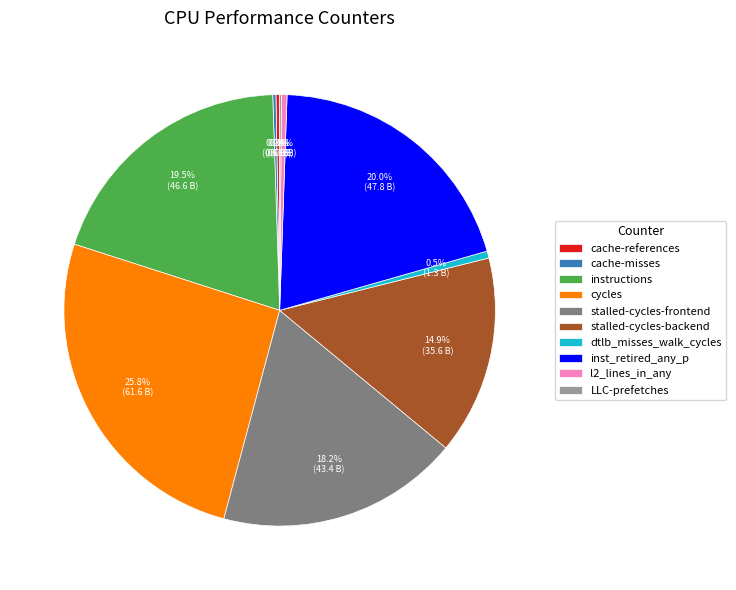

Approximately how many times larger is the value at cycles compared to inst_retired_any_p?

1.3